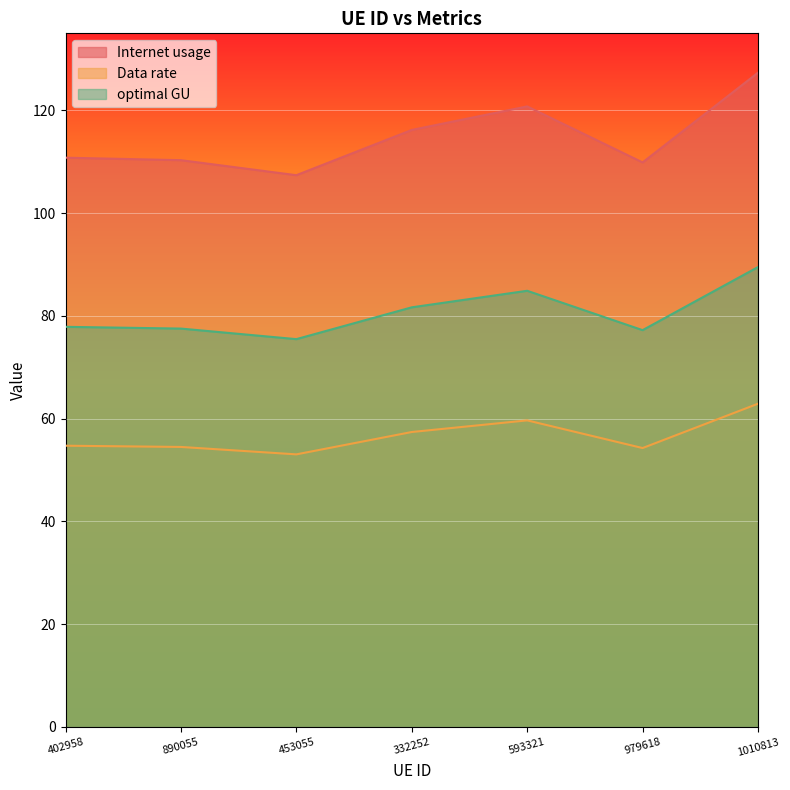

Does the chart display data point markers on the line(s)?

No